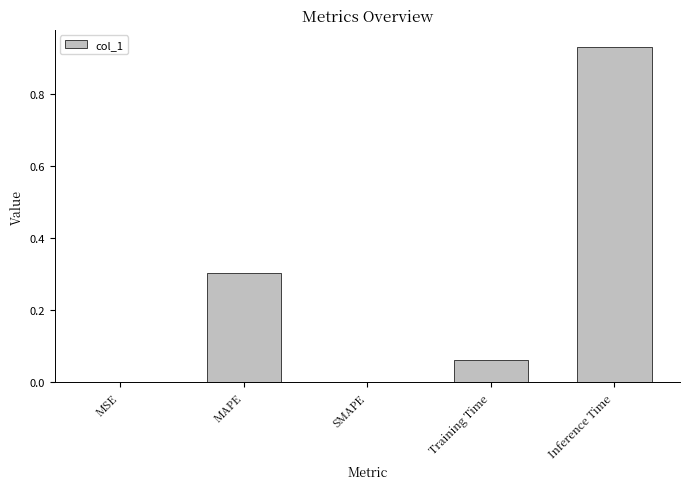

What is the sum of all values?

1.3